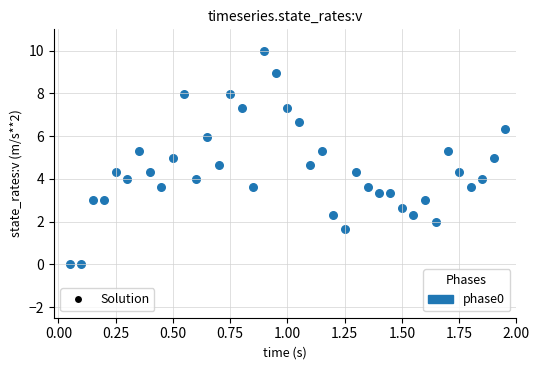

What is the range of Y values (max minus min)?

10.0